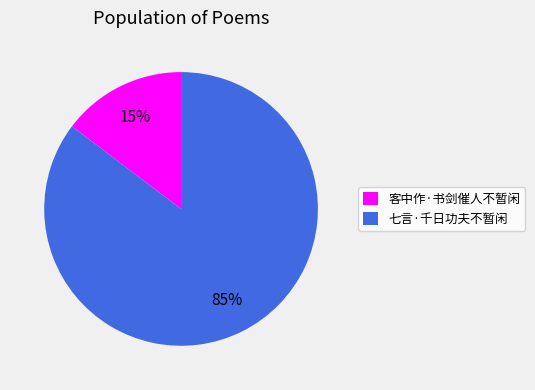

To the nearest percent, what portion does 七言·千日功夫不暂闲 represent?

85%